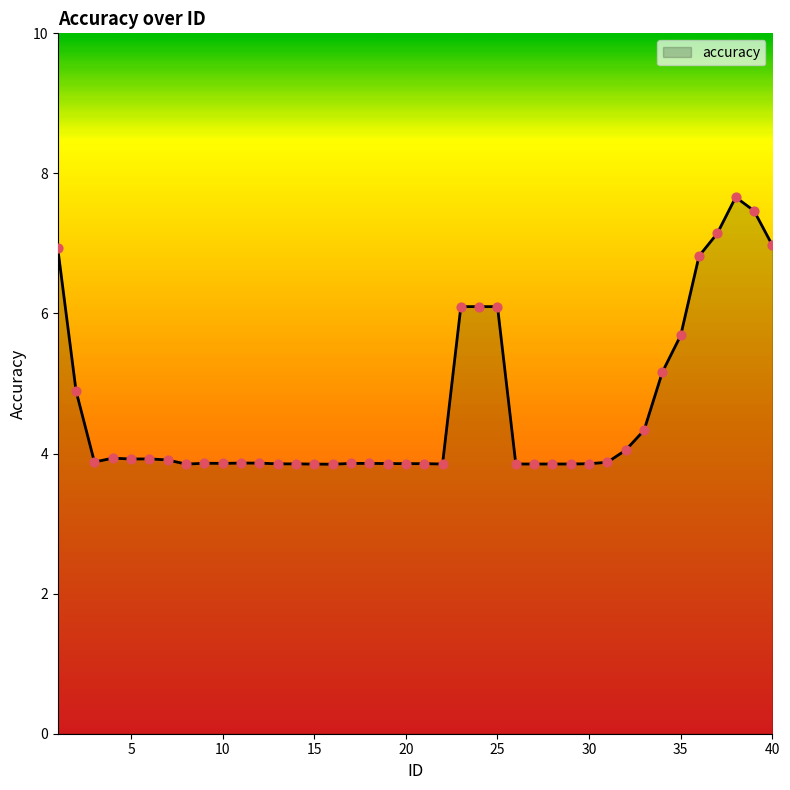

What is the difference between the maximum and minimum values?

3.8